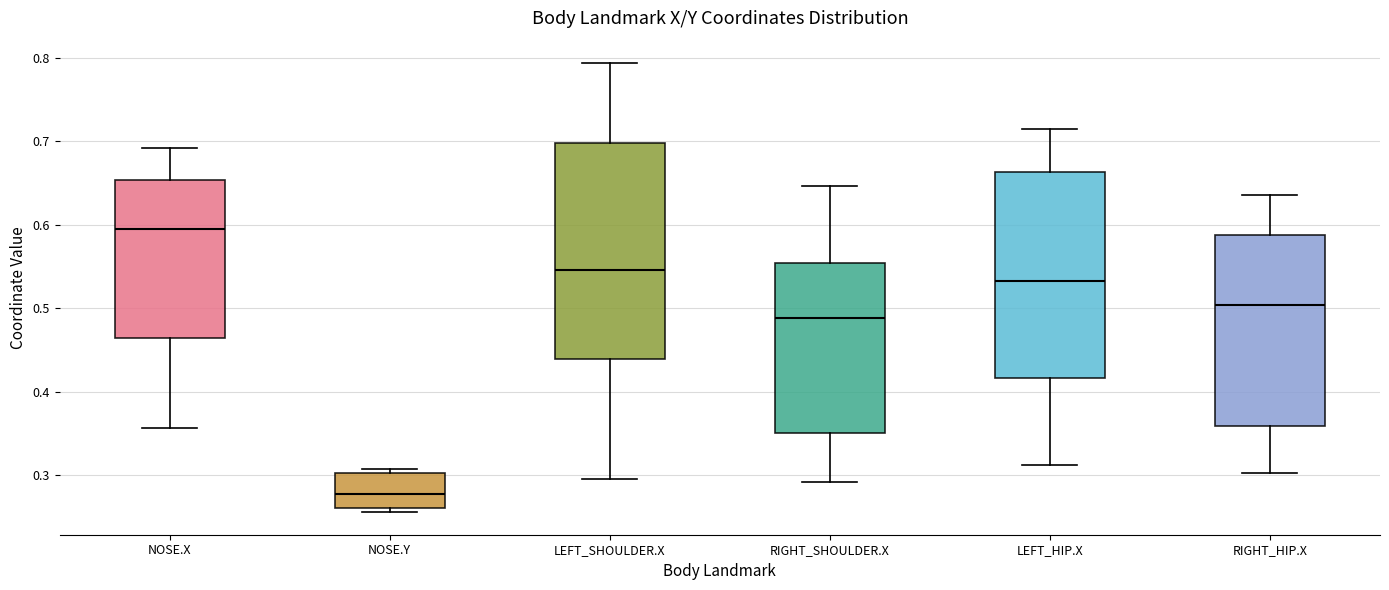

Comparing the boxes themselves (not the whiskers), which one is the tallest?

LEFT_SHOULDER.X